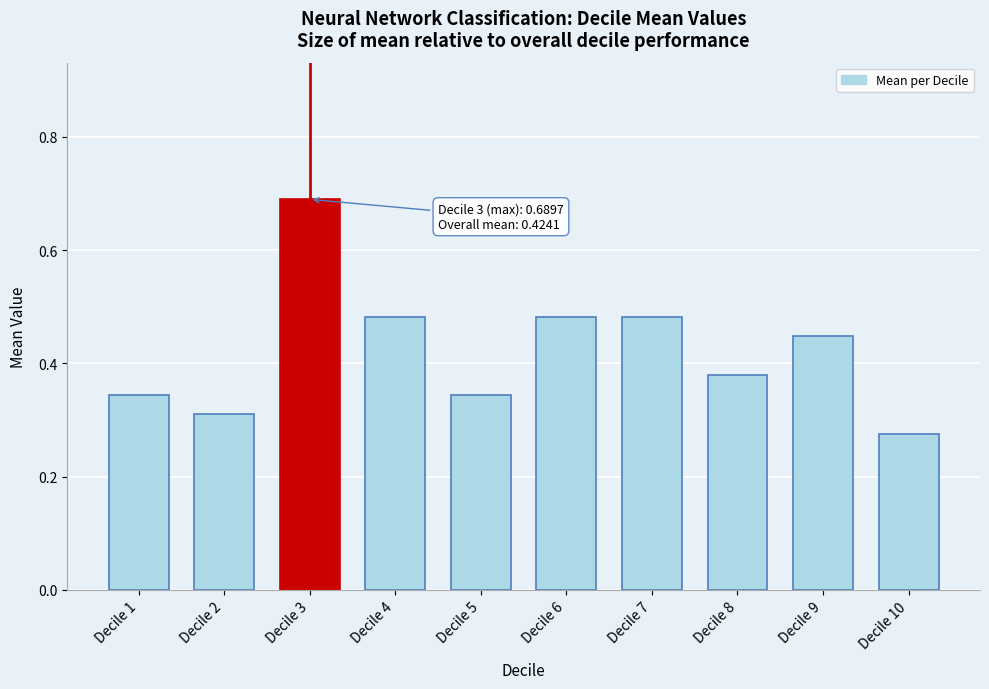

Between Decile 8 and Decile 3, which is larger?

Decile 3